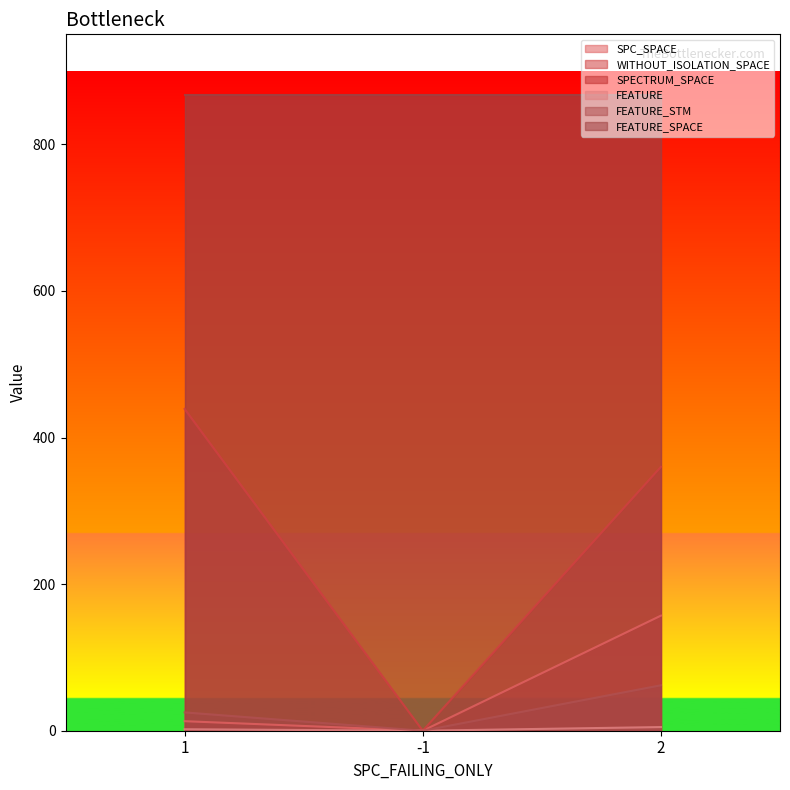

Which series changed the most between 1 and -1?

WITHOUT_ISOLATION_SPACE